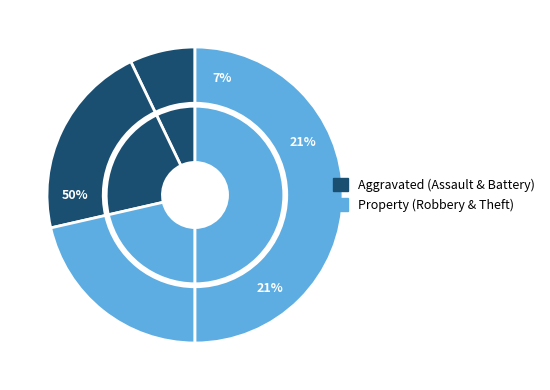

To the nearest percent, what portion does Theft represent?

50%